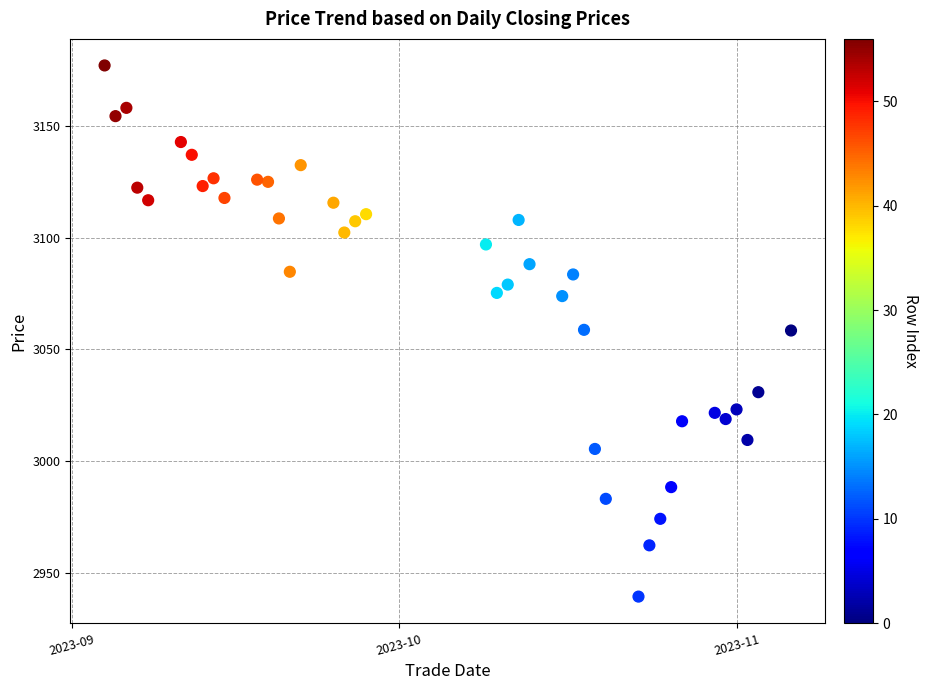

What is the range of X values (max minus min)?

63.0